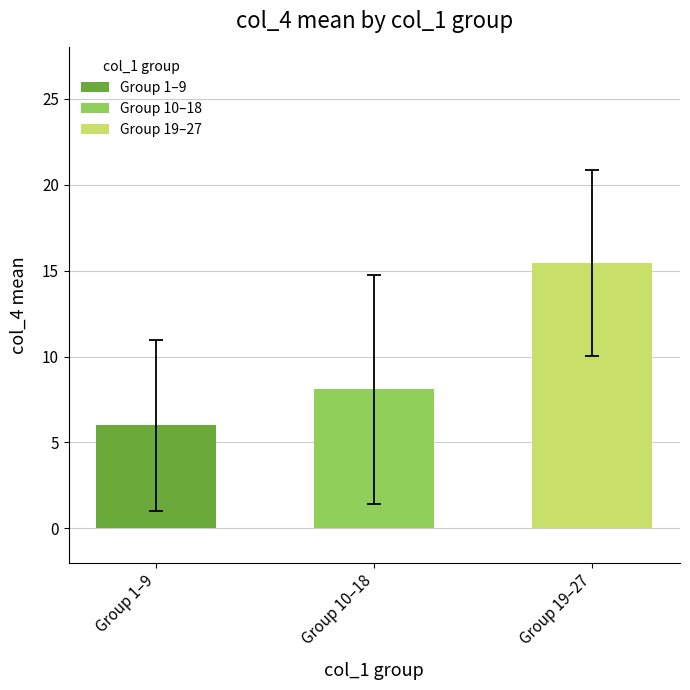

What is the ratio of the value at Group 1–9 to the value at Group 10–18?

0.7